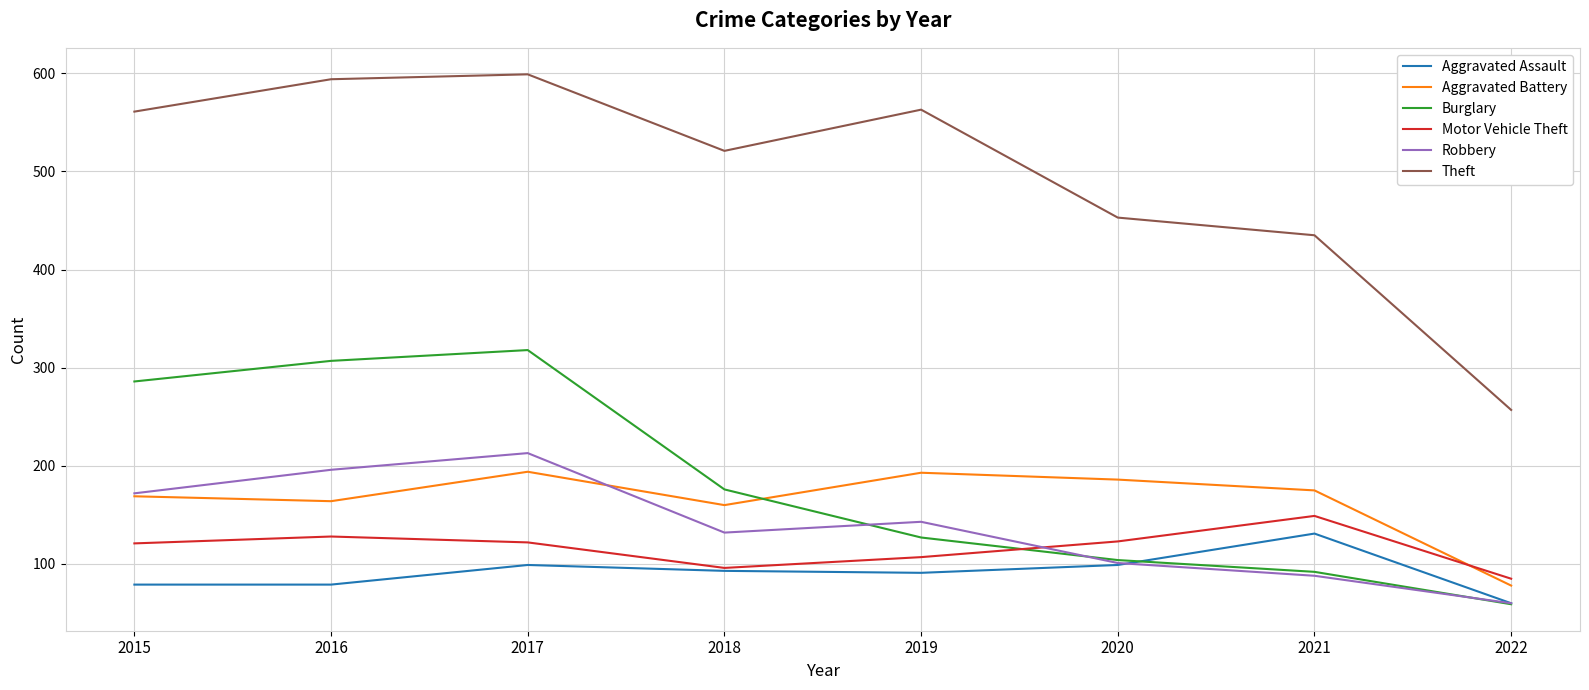

At which category is the sum across all series the highest?

2017